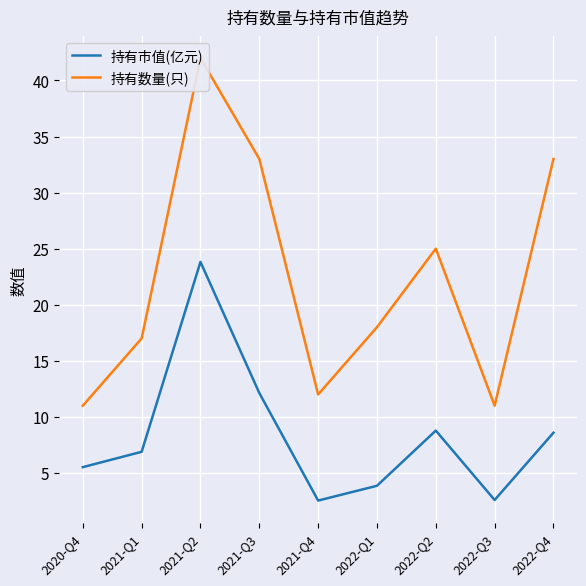

What is the spread (max minus min) of values at 2022-Q2?

16.2